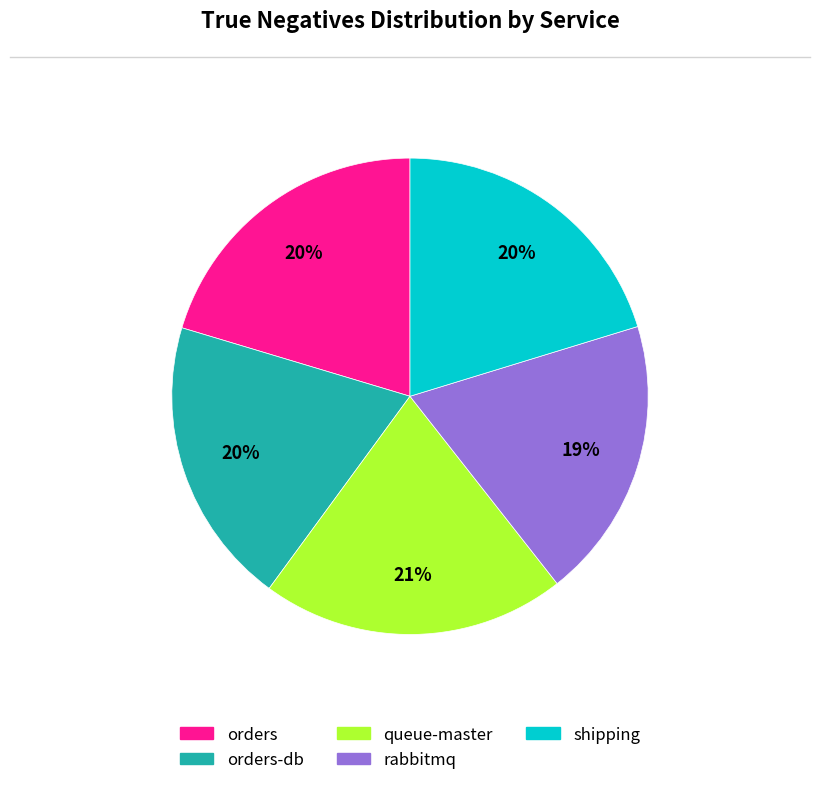

To the nearest percent, what portion does shipping represent?

20%